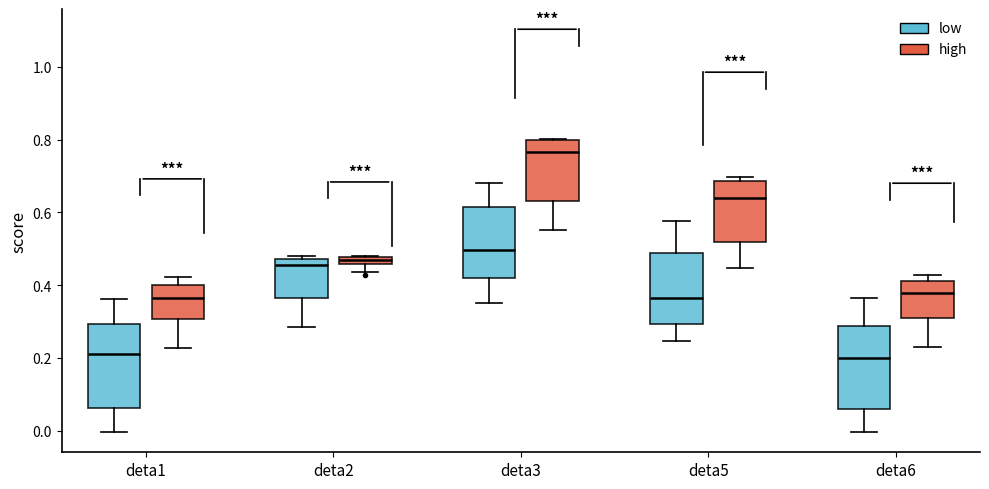

Where does the median line of the box for deta3 (low) sit on the y-axis? The values are not printed on the chart, so give them approximately, as read against the axis.

0.50